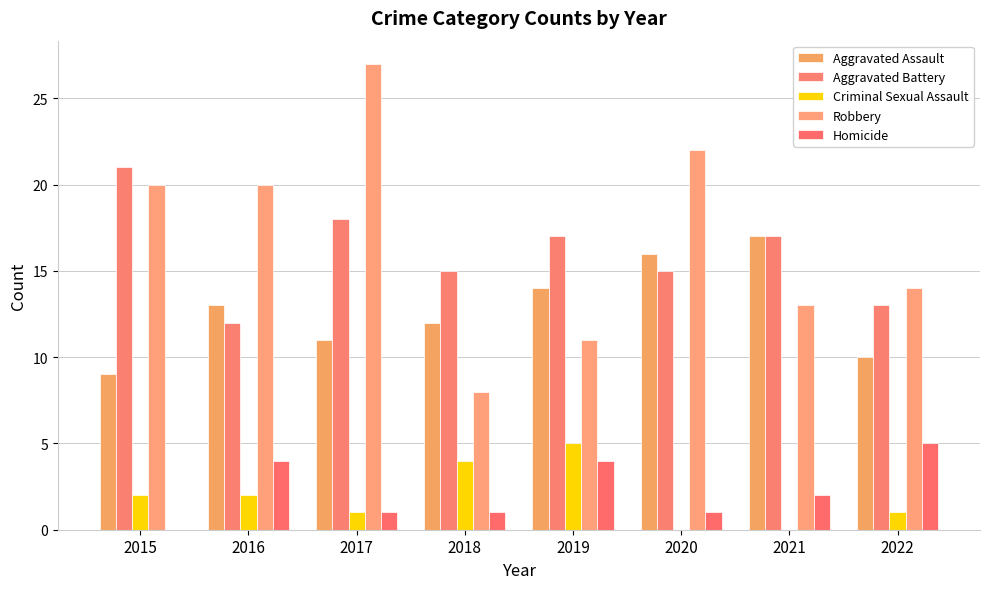

What is the average value of the Robbery series?

17